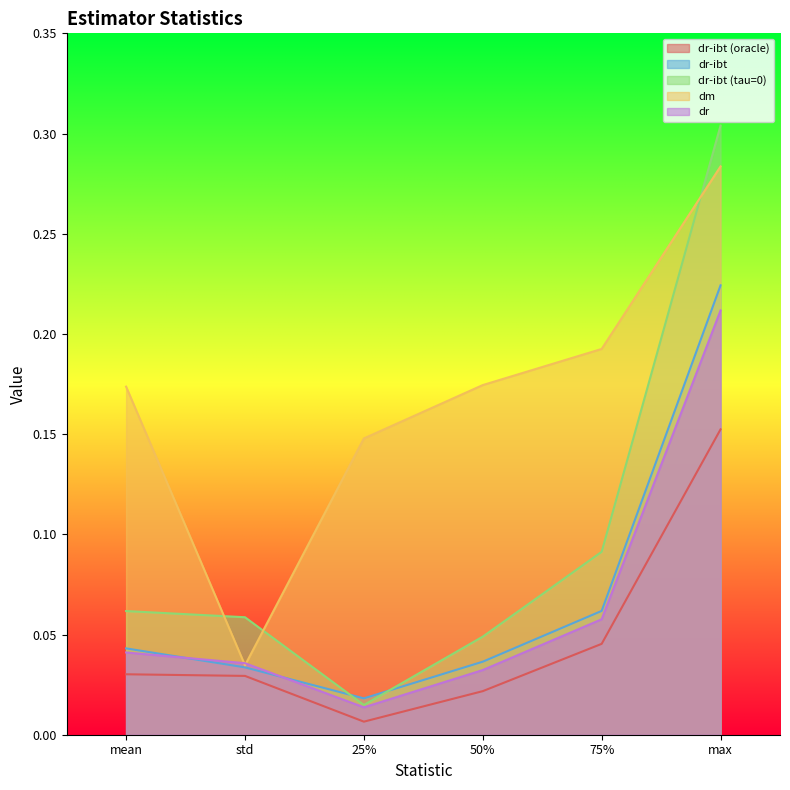

After their last crossing, which series has the higher values: dr or dm?

dm